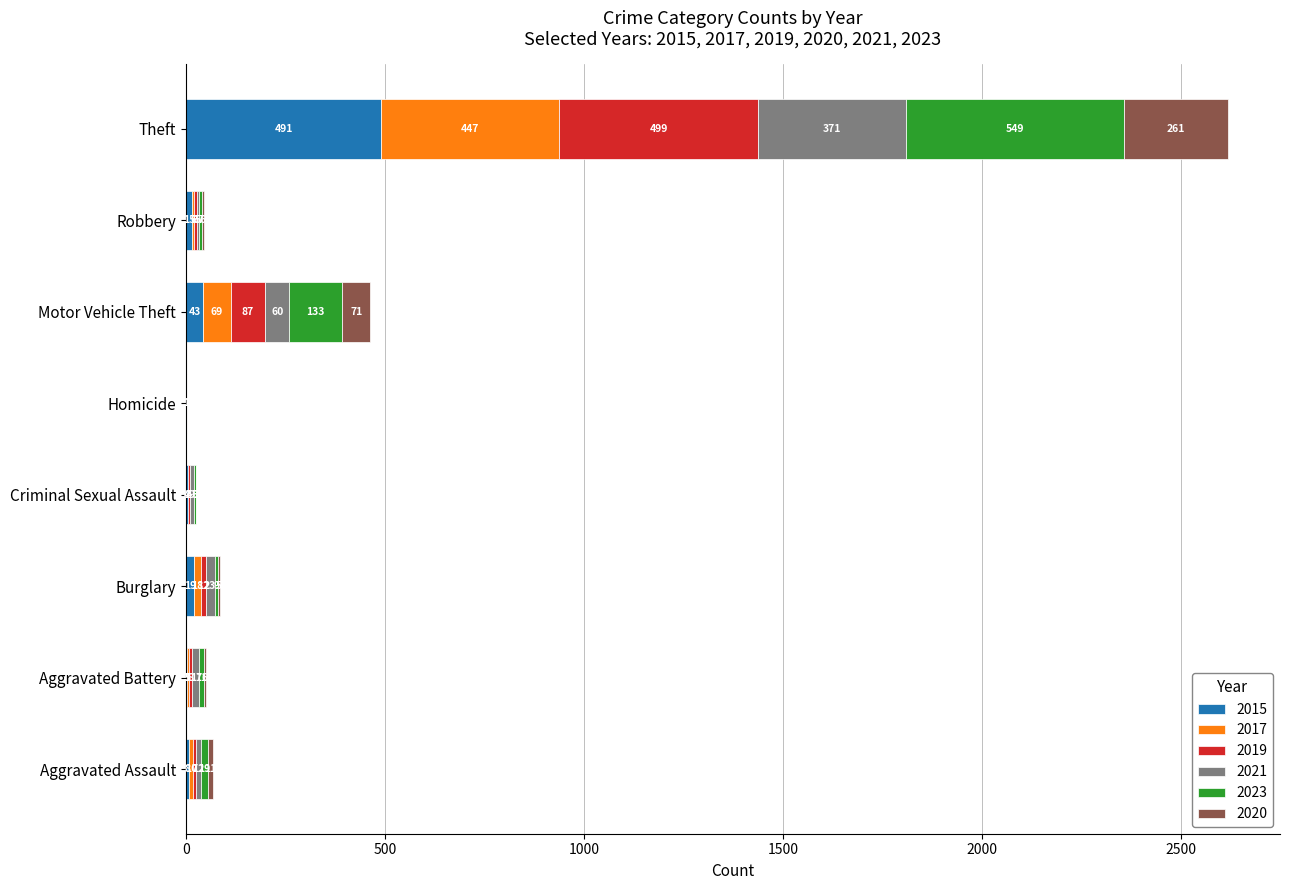

What is the sum of the 2015 values at Aggravated Battery and Aggravated Assault?

11